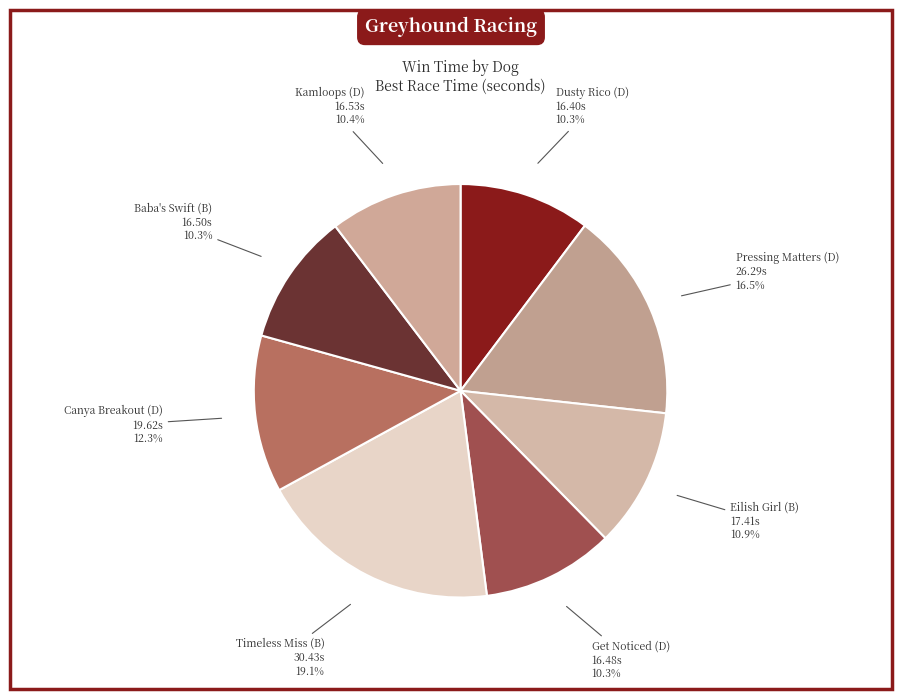

What percentage is the Canya Breakout (D) slice, to the nearest percent?

12%